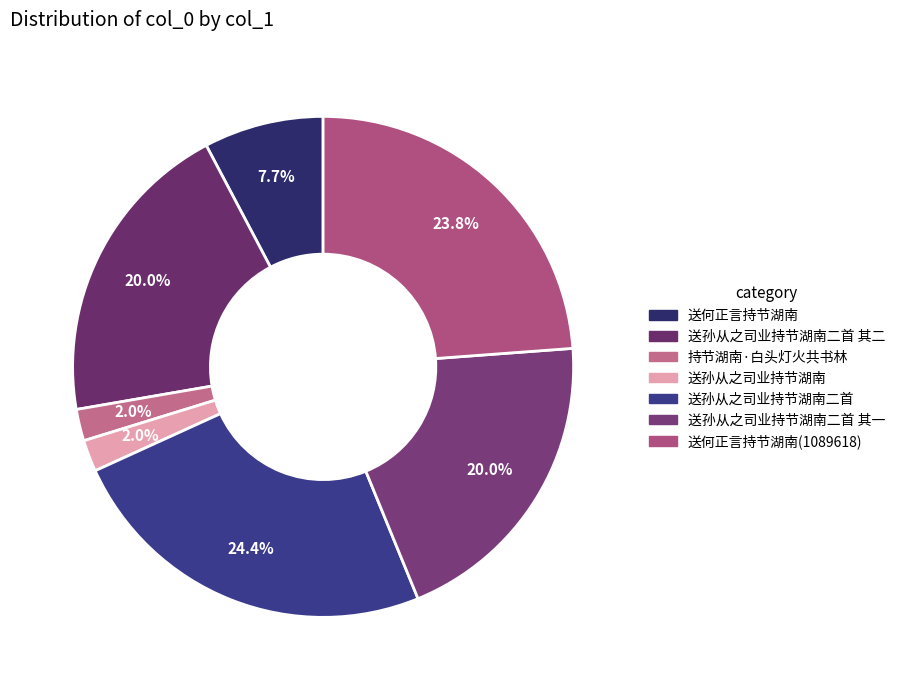

Does 送孙从之司业持节湖南二首 represent more than half of the total?

No